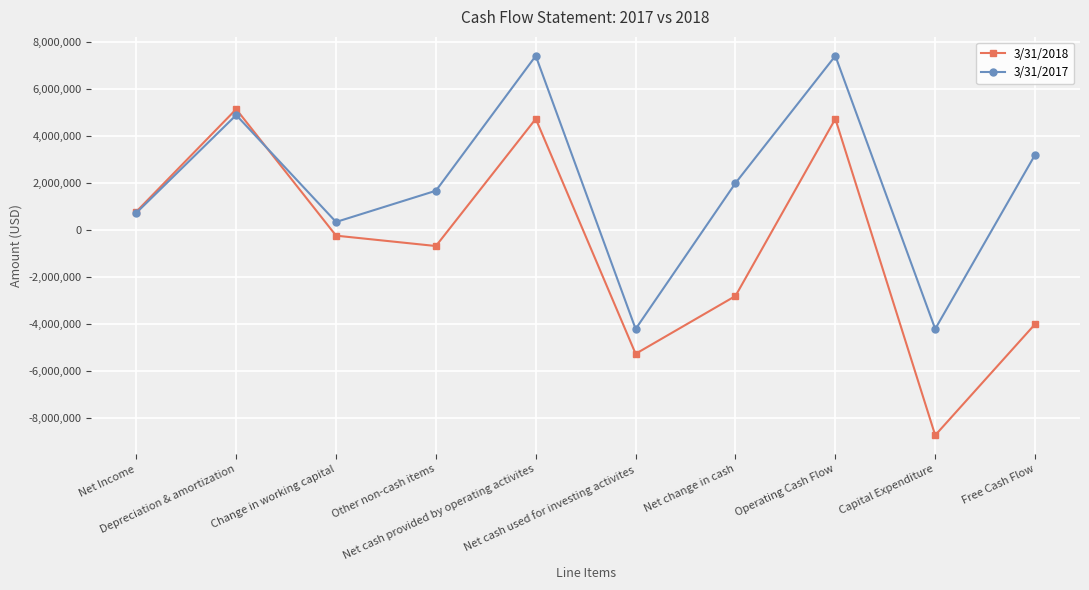

How many values in the 3/31/2018 series exceed -241638?

4